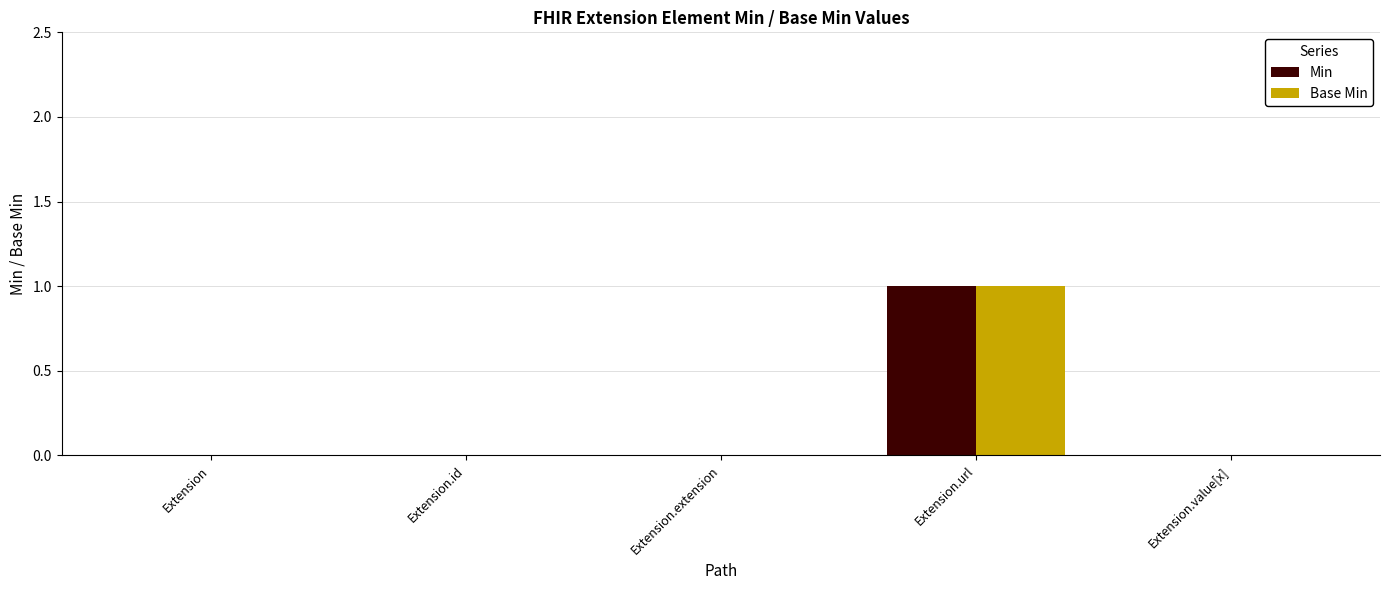

At which label does Min reach its peak?

Extension.url